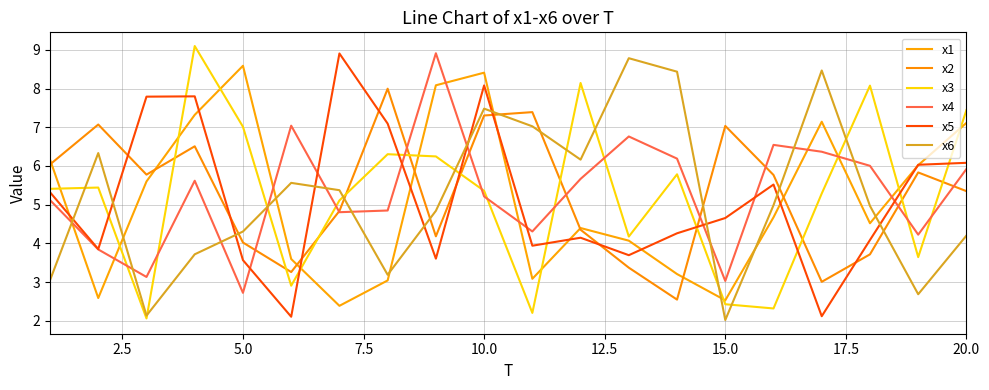

What are all the series names shown in the legend?

x1, x2, x3, x4, x5, x6